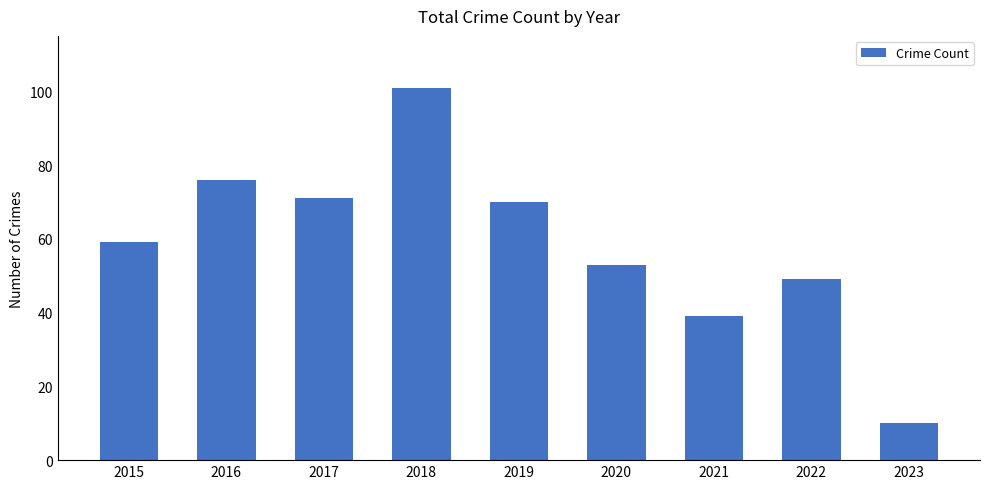

At which category does the chart reach its minimum across all series?

2023